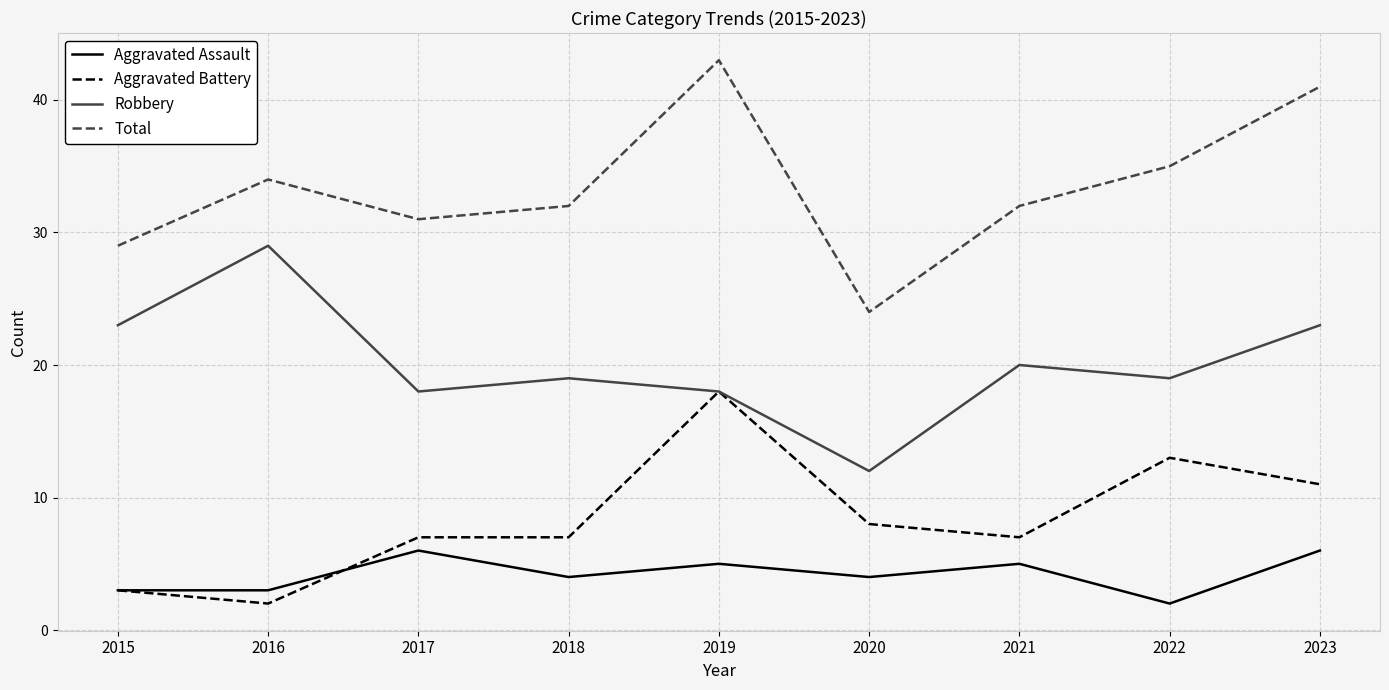

At 2022, list the series in order from largest to smallest.

Total, Robbery, Aggravated Battery, Aggravated Assault